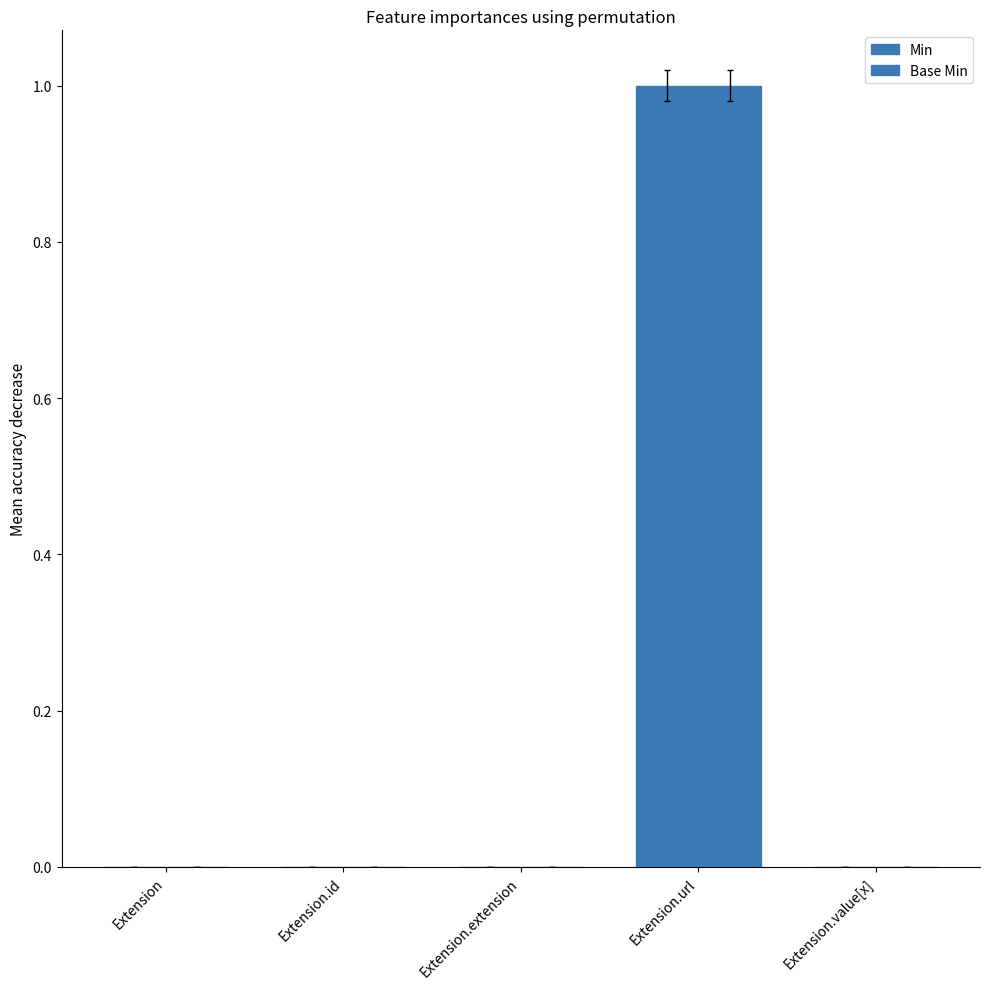

How many groups of bars are there?

5